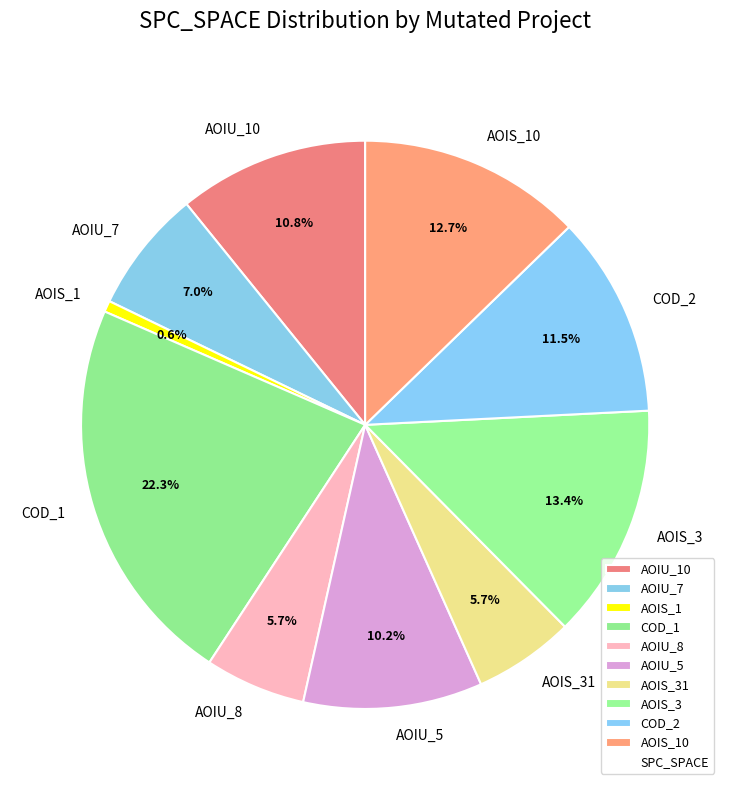

Which has a higher value, AOIU_8 or AOIU_5?

AOIU_5